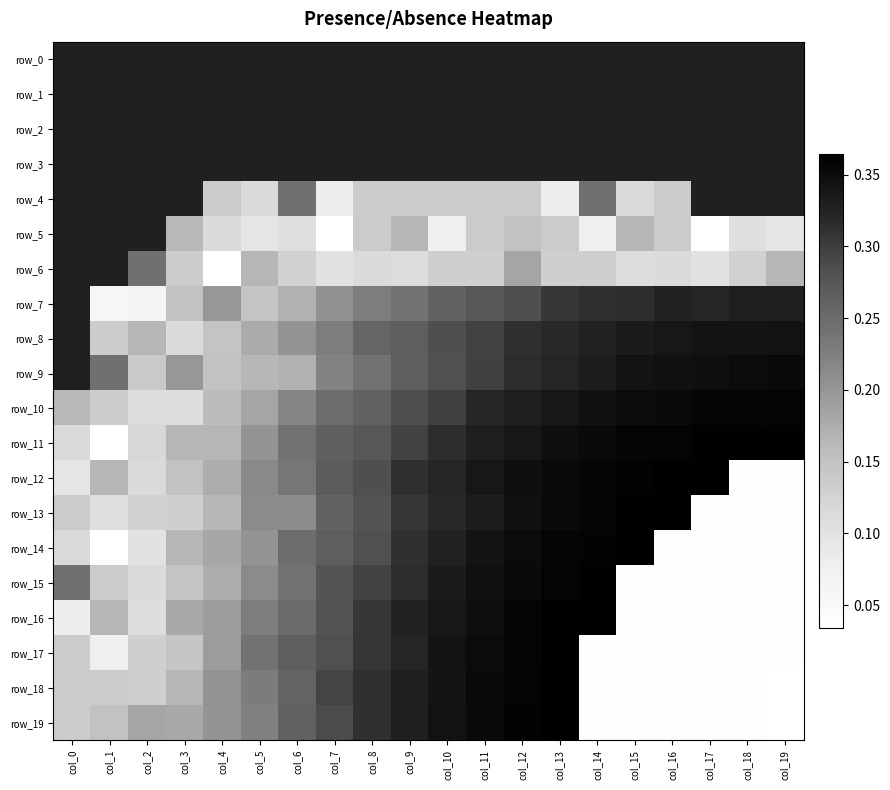

Reading right to left, list all the values displayed in this chart.

row_0: col_19=0.3	col_18=0.3	col_17=0.3	col_16=0.3	col_15=0.3	col_14=0.3	col_13=0.3	col_12=0.3	col_11=0.3	col_10=0.3	col_9=0.3	col_8=0.3	col_7=0.3	col_6=0.3	col_5=0.3	col_4=0.3	col_3=0.3	col_2=0.3	col_1=0.3	col_0=0.3
row_1: col_19=0.3	col_18=0.3	col_17=0.3	col_16=0.3	col_15=0.3	col_14=0.3	col_13=0.3	col_12=0.3	col_11=0.3	col_10=0.3	col_9=0.3	col_8=0.3	col_7=0.3	col_6=0.3	col_5=0.3	col_4=0.3	col_3=0.3	col_2=0.3	col_1=0.3	col_0=0.3
row_2: col_19=0.3	col_18=0.3	col_17=0.3	col_16=0.3	col_15=0.3	col_14=0.3	col_13=0.3	col_12=0.3	col_11=0.3	col_10=0.3	col_9=0.3	col_8=0.3	col_7=0.3	col_6=0.3	col_5=0.3	col_4=0.3	col_3=0.3	col_2=0.3	col_1=0.3	col_0=0.3
row_3: col_19=0.3	col_18=0.3	col_17=0.3	col_16=0.3	col_15=0.3	col_14=0.3	col_13=0.3	col_12=0.3	col_11=0.3	col_10=0.3	col_9=0.3	col_8=0.3	col_7=0.3	col_6=0.3	col_5=0.3	col_4=0.3	col_3=0.3	col_2=0.3	col_1=0.3	col_0=0.3
row_4: col_19=0.3	col_18=0.3	col_17=0.3	col_16=0.1	col_15=0.1	col_14=0.2	col_13=0.1	col_12=0.1	col_11=0.1	col_10=0.1	col_9=0.1	col_8=0.1	col_7=0.1	col_6=0.2	col_5=0.1	col_4=0.1	col_3=0.3	col_2=0.3	col_1=0.3	col_0=0.3
row_5: col_19=0.1	col_18=0.1	col_17=0.0	col_16=0.1	col_15=0.2	col_14=0.1	col_13=0.1	col_12=0.1	col_11=0.1	col_10=0.1	col_9=0.2	col_8=0.1	col_7=0.0	col_6=0.1	col_5=0.1	col_4=0.1	col_3=0.2	col_2=0.3	col_1=0.3	col_0=0.3
row_6: col_19=0.2	col_18=0.1	col_17=0.1	col_16=0.1	col_15=0.1	col_14=0.1	col_13=0.1	col_12=0.2	col_11=0.1	col_10=0.1	col_9=0.1	col_8=0.1	col_7=0.1	col_6=0.1	col_5=0.2	col_4=0.0	col_3=0.1	col_2=0.2	col_1=0.3	col_0=0.3
row_7: col_19=0.3	col_18=0.3	col_17=0.3	col_16=0.3	col_15=0.3	col_14=0.3	col_13=0.3	col_12=0.3	col_11=0.3	col_10=0.3	col_9=0.2	col_8=0.2	col_7=0.2	col_6=0.2	col_5=0.1	col_4=0.2	col_3=0.1	col_2=0.1	col_1=0.1	col_0=0.3
row_8: col_19=0.3	col_18=0.3	col_17=0.3	col_16=0.3	col_15=0.3	col_14=0.3	col_13=0.3	col_12=0.3	col_11=0.3	col_10=0.3	col_9=0.3	col_8=0.3	col_7=0.2	col_6=0.2	col_5=0.2	col_4=0.1	col_3=0.1	col_2=0.2	col_1=0.1	col_0=0.3
row_9: col_19=0.4	col_18=0.4	col_17=0.3	col_16=0.3	col_15=0.3	col_14=0.3	col_13=0.3	col_12=0.3	col_11=0.3	col_10=0.3	col_9=0.3	col_8=0.2	col_7=0.2	col_6=0.2	col_5=0.2	col_4=0.1	col_3=0.2	col_2=0.1	col_1=0.2	col_0=0.3
row_10: col_19=0.4	col_18=0.4	col_17=0.4	col_16=0.4	col_15=0.4	col_14=0.3	col_13=0.3	col_12=0.3	col_11=0.3	col_10=0.3	col_9=0.3	col_8=0.3	col_7=0.2	col_6=0.2	col_5=0.2	col_4=0.2	col_3=0.1	col_2=0.1	col_1=0.1	col_0=0.2
row_11: col_19=0.4	col_18=0.4	col_17=0.4	col_16=0.4	col_15=0.4	col_14=0.4	col_13=0.3	col_12=0.3	col_11=0.3	col_10=0.3	col_9=0.3	col_8=0.3	col_7=0.3	col_6=0.2	col_5=0.2	col_4=0.2	col_3=0.2	col_2=0.1	col_1=0.0	col_0=0.1
row_12: col_19=0.0	col_18=0.0	col_17=0.4	col_16=0.4	col_15=0.4	col_14=0.4	col_13=0.4	col_12=0.3	col_11=0.3	col_10=0.3	col_9=0.3	col_8=0.3	col_7=0.3	col_6=0.2	col_5=0.2	col_4=0.2	col_3=0.1	col_2=0.1	col_1=0.2	col_0=0.1
row_13: col_19=0.0	col_18=0.0	col_17=0.0	col_16=0.4	col_15=0.4	col_14=0.4	col_13=0.4	col_12=0.3	col_11=0.3	col_10=0.3	col_9=0.3	col_8=0.3	col_7=0.3	col_6=0.2	col_5=0.2	col_4=0.2	col_3=0.1	col_2=0.1	col_1=0.1	col_0=0.1
row_14: col_19=0.0	col_18=0.0	col_17=0.0	col_16=0.0	col_15=0.4	col_14=0.4	col_13=0.4	col_12=0.4	col_11=0.3	col_10=0.3	col_9=0.3	col_8=0.3	col_7=0.3	col_6=0.2	col_5=0.2	col_4=0.2	col_3=0.2	col_2=0.1	col_1=0.0	col_0=0.1
row_15: col_19=0.0	col_18=0.0	col_17=0.0	col_16=0.0	col_15=0.0	col_14=0.4	col_13=0.4	col_12=0.4	col_11=0.3	col_10=0.3	col_9=0.3	col_8=0.3	col_7=0.3	col_6=0.2	col_5=0.2	col_4=0.2	col_3=0.1	col_2=0.1	col_1=0.1	col_0=0.2
row_16: col_19=0.0	col_18=0.0	col_17=0.0	col_16=0.0	col_15=0.0	col_14=0.4	col_13=0.4	col_12=0.4	col_11=0.3	col_10=0.3	col_9=0.3	col_8=0.3	col_7=0.3	col_6=0.3	col_5=0.2	col_4=0.2	col_3=0.2	col_2=0.1	col_1=0.2	col_0=0.1
row_17: col_19=0.0	col_18=0.0	col_17=0.0	col_16=0.0	col_15=0.0	col_14=0.0	col_13=0.4	col_12=0.4	col_11=0.4	col_10=0.3	col_9=0.3	col_8=0.3	col_7=0.3	col_6=0.3	col_5=0.2	col_4=0.2	col_3=0.1	col_2=0.1	col_1=0.1	col_0=0.1
row_18: col_19=0.0	col_18=0.0	col_17=0.0	col_16=0.0	col_15=0.0	col_14=0.0	col_13=0.4	col_12=0.4	col_11=0.4	col_10=0.3	col_9=0.3	col_8=0.3	col_7=0.3	col_6=0.3	col_5=0.2	col_4=0.2	col_3=0.2	col_2=0.1	col_1=0.1	col_0=0.1
row_19: col_19=0.0	col_18=0.0	col_17=0.0	col_16=0.0	col_15=0.0	col_14=0.0	col_13=0.4	col_12=0.4	col_11=0.4	col_10=0.3	col_9=0.3	col_8=0.3	col_7=0.3	col_6=0.3	col_5=0.2	col_4=0.2	col_3=0.2	col_2=0.2	col_1=0.1	col_0=0.1